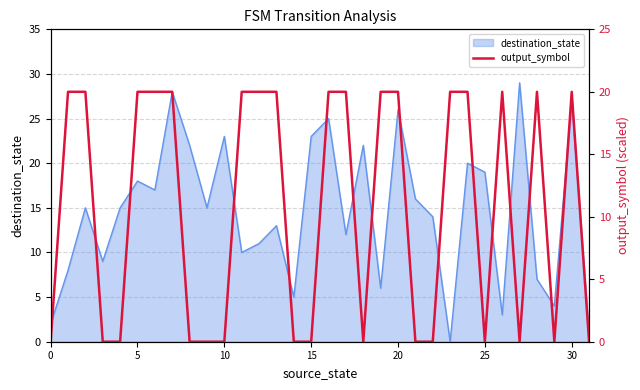

What is the sum of all values?

340